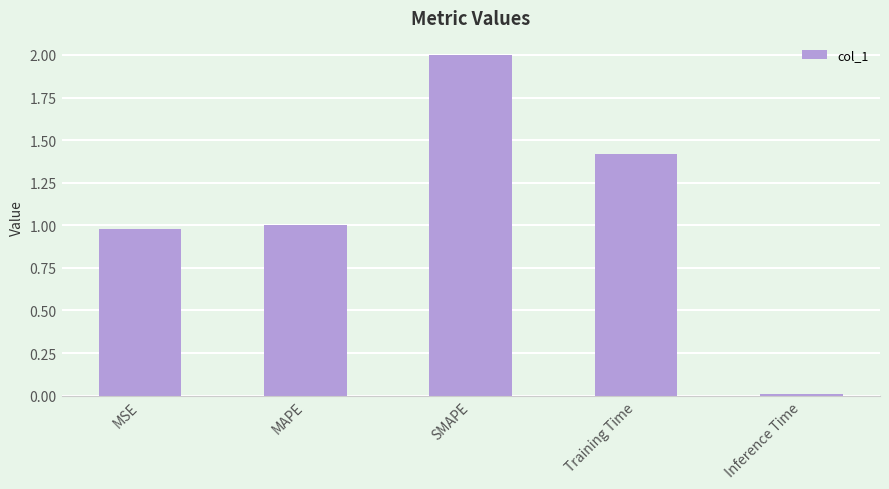

What is the difference between the second highest and minimum values?

1.4